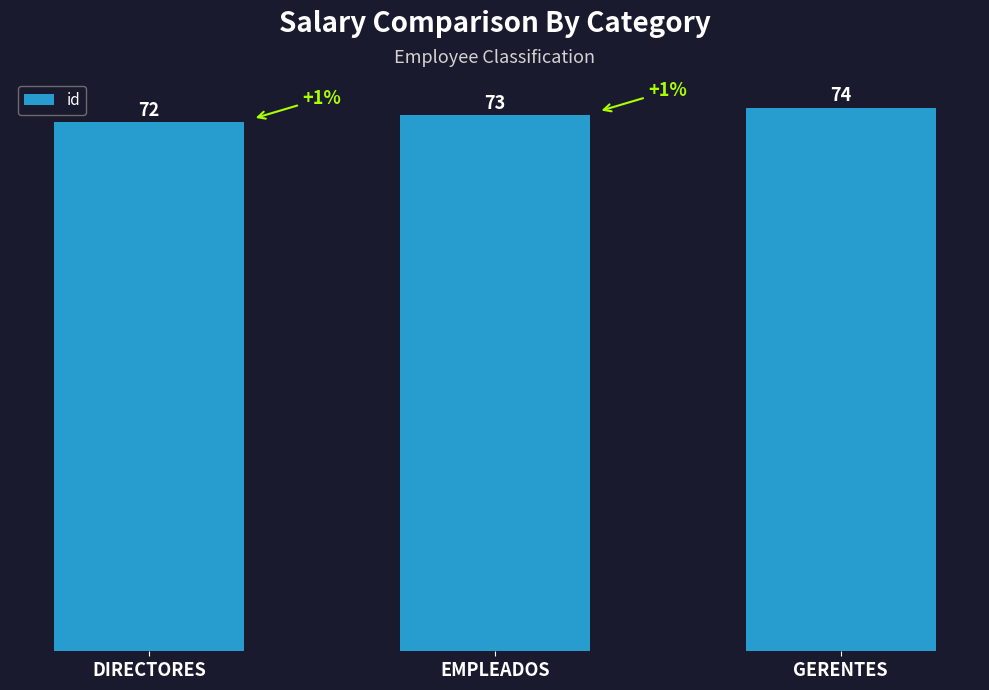

Count the number of data series in this chart.

1